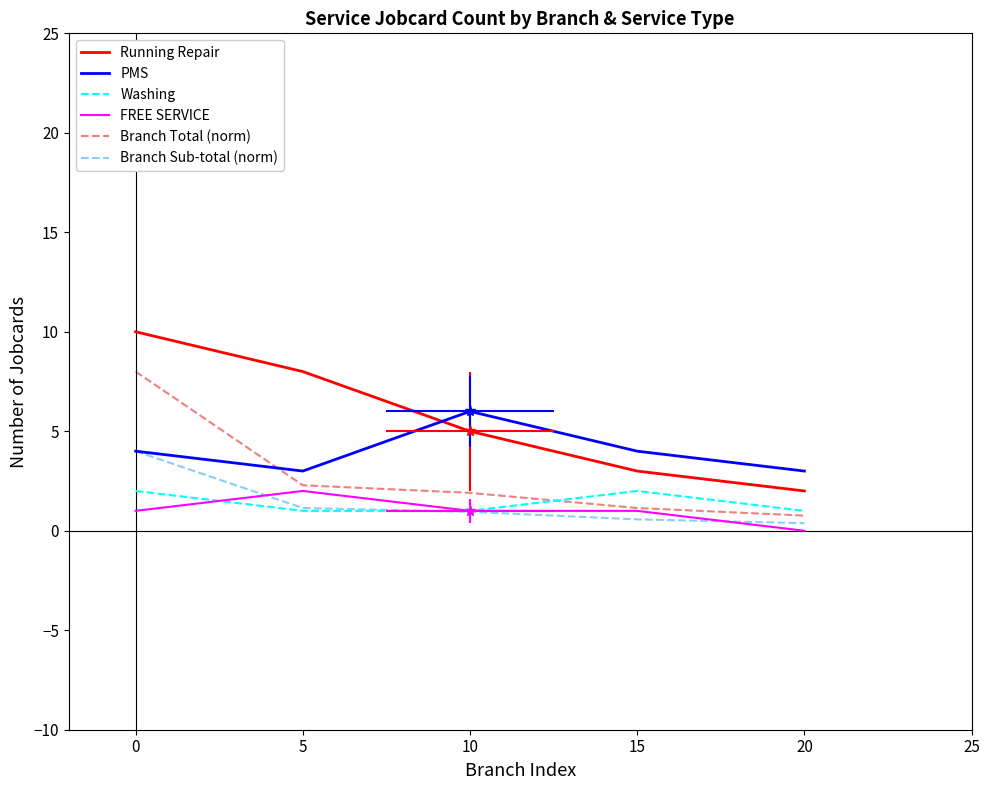

Which series has the widest spread of values?

Running Repair